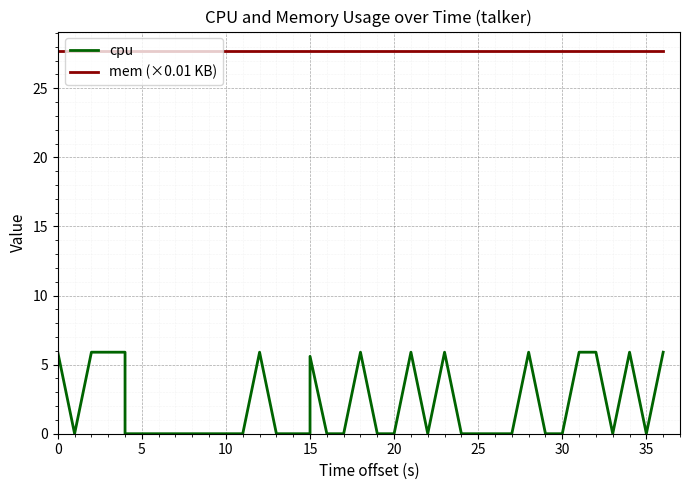

At how many categories does at least one series exceed 25?

40